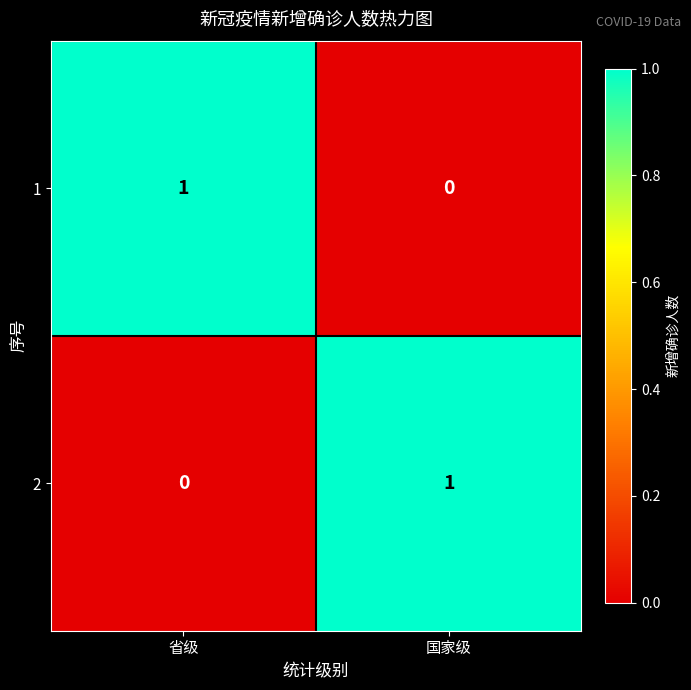

At which label does 1 reach its minimum?

国家级